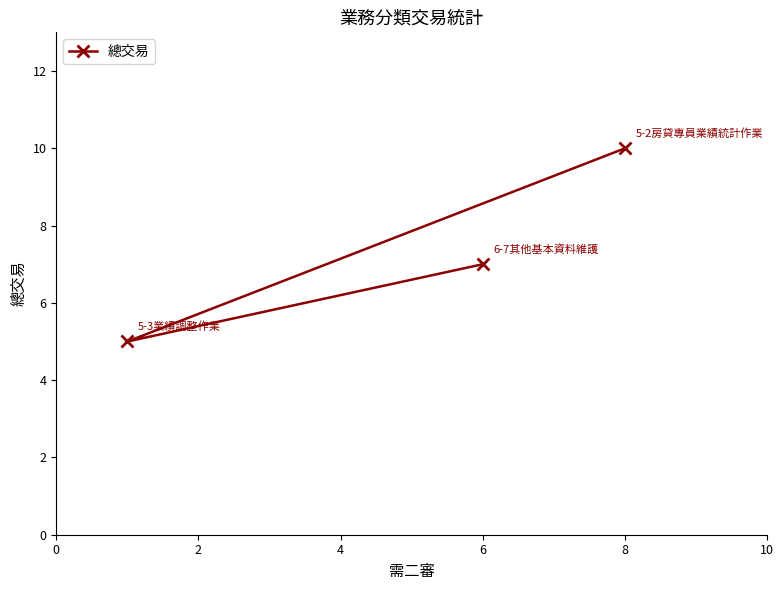

How many lines are shown in the chart?

1